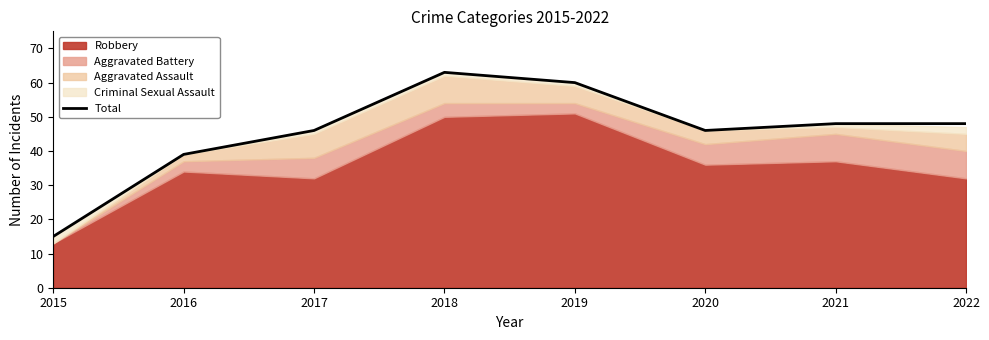

List the labels in order of value, smallest first.

2015, 2016, 2017, 2020, 2021, 2022, 2019, 2018